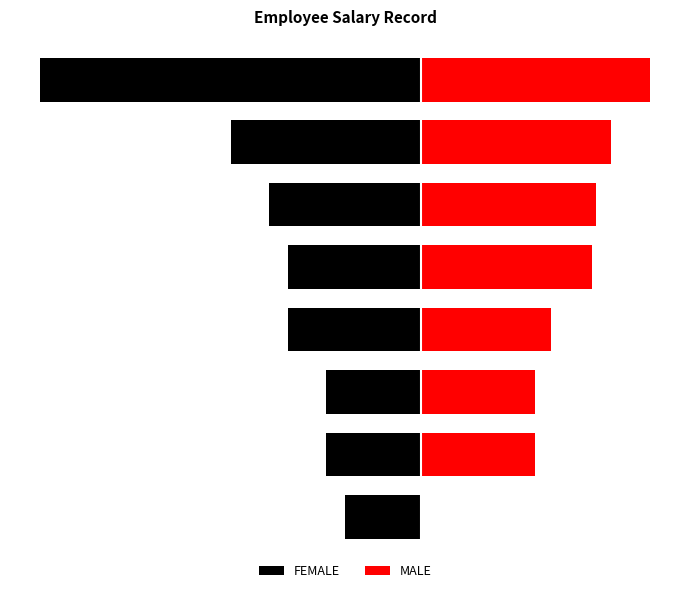

Reading left to right, what are all the values shown in this chart?

FEMALE: -20000	-25000	-25000	-35000	-35000	-40000	-50000	-100000
MALE: 0	30000	30000	34000	45000	46000	50000	60000